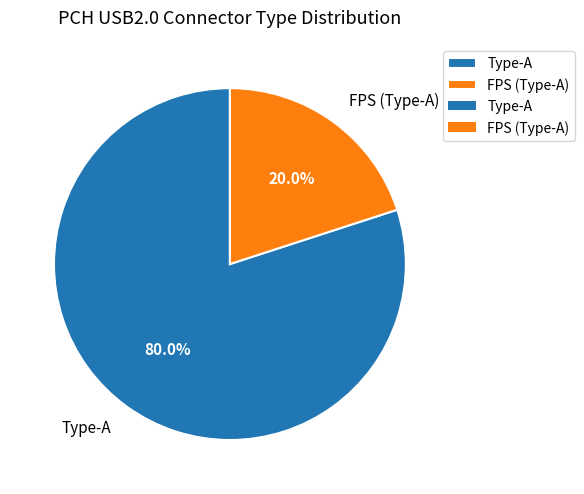

Between Type-A and FPS (Type-A), which is larger?

Type-A